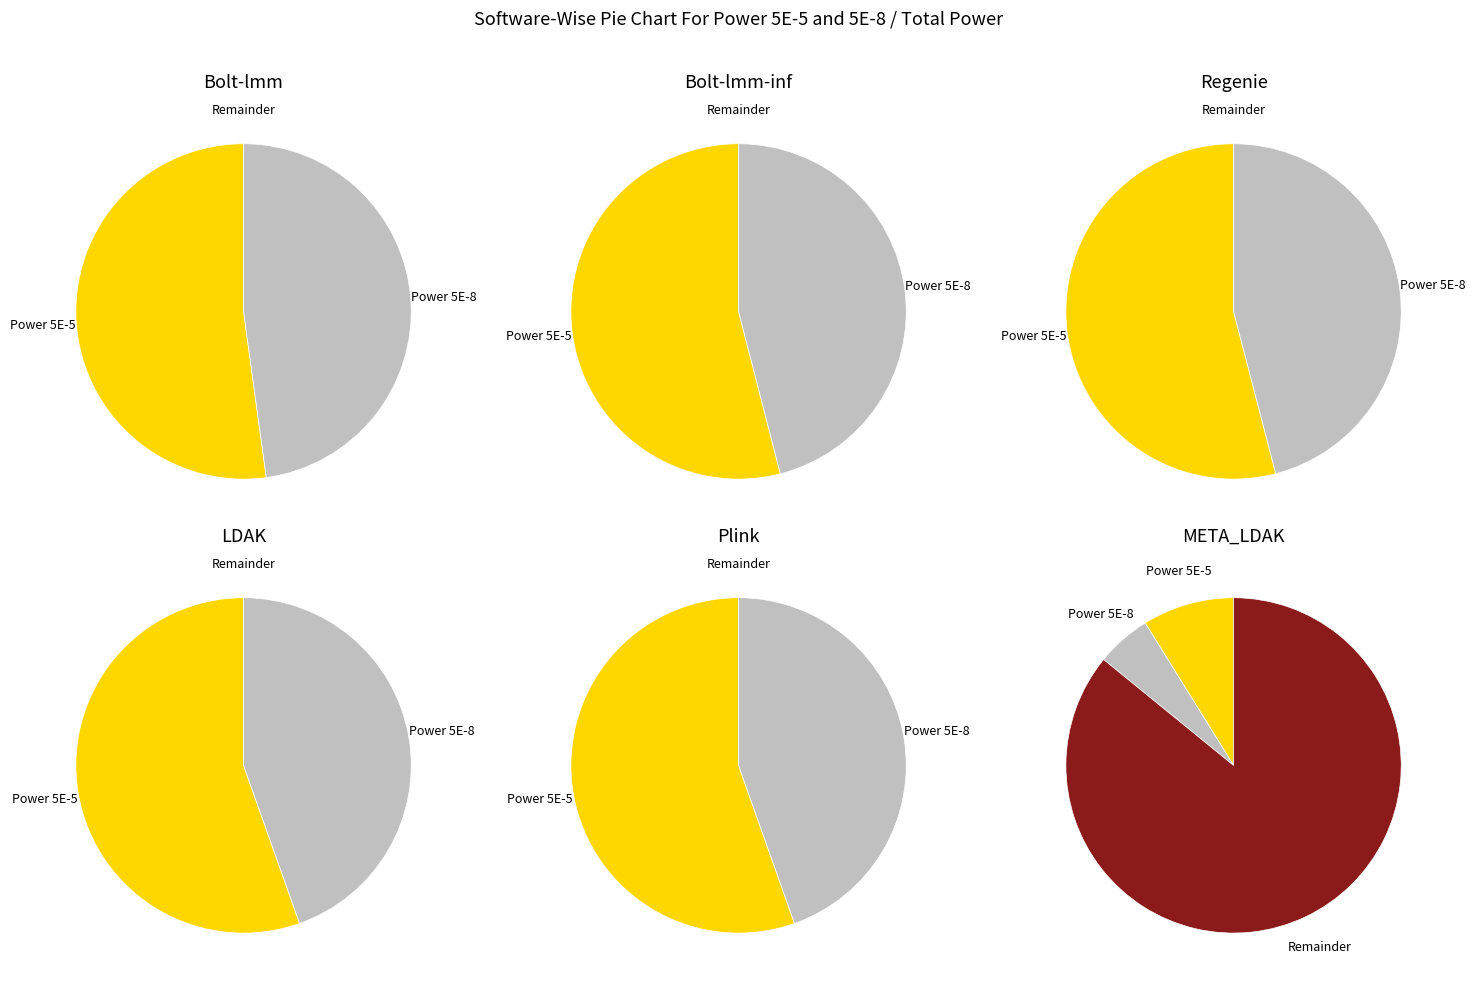

Which slice is the smallest?

5